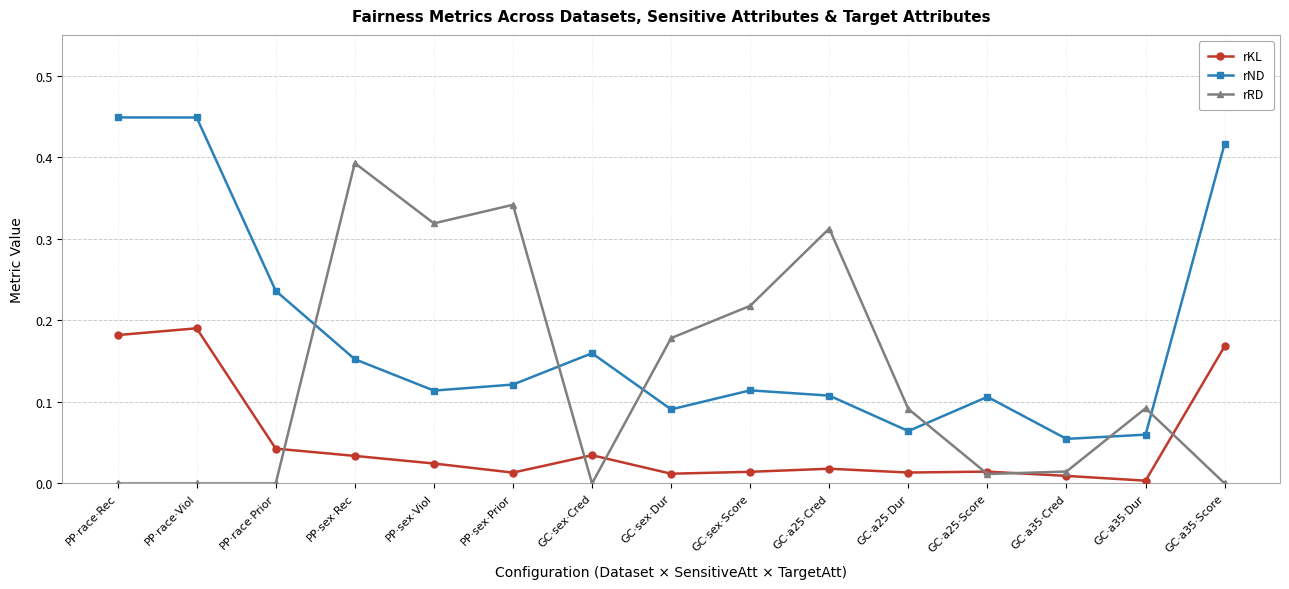

True or false: rKL has a value of 0.1 at PP·sex·Rec.

False